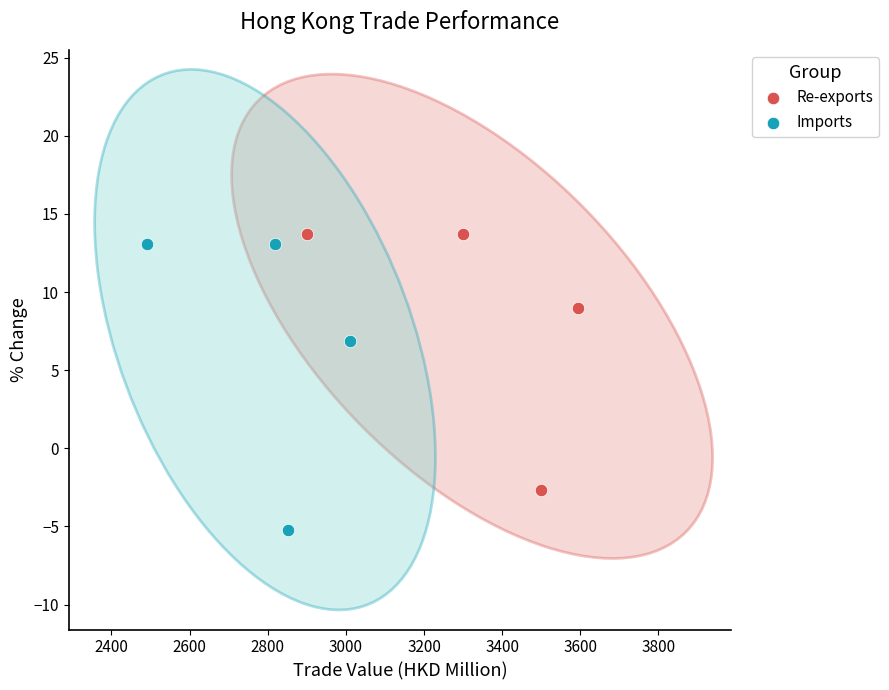

Which series reaches the minimum Y coordinate?

Imports